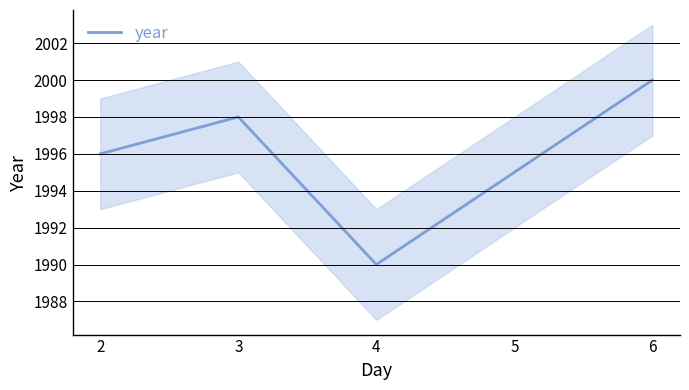

List the labels in order of value, smallest first.

4, 5, 2, 3, 6